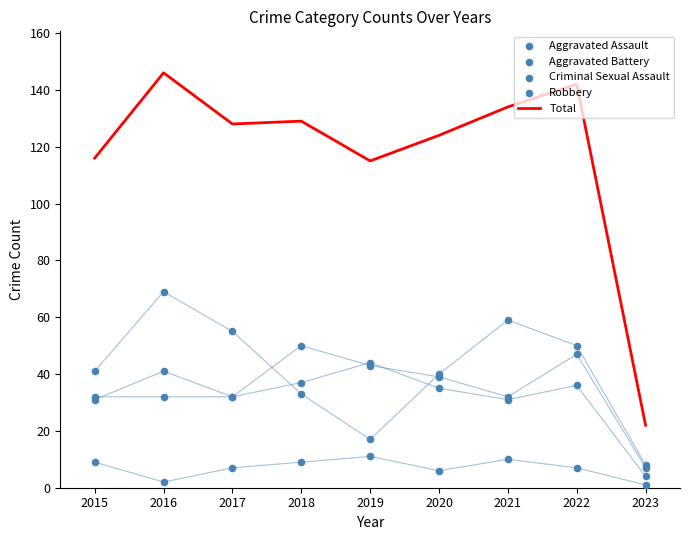

Which series has the widest spread of Y values?

Total